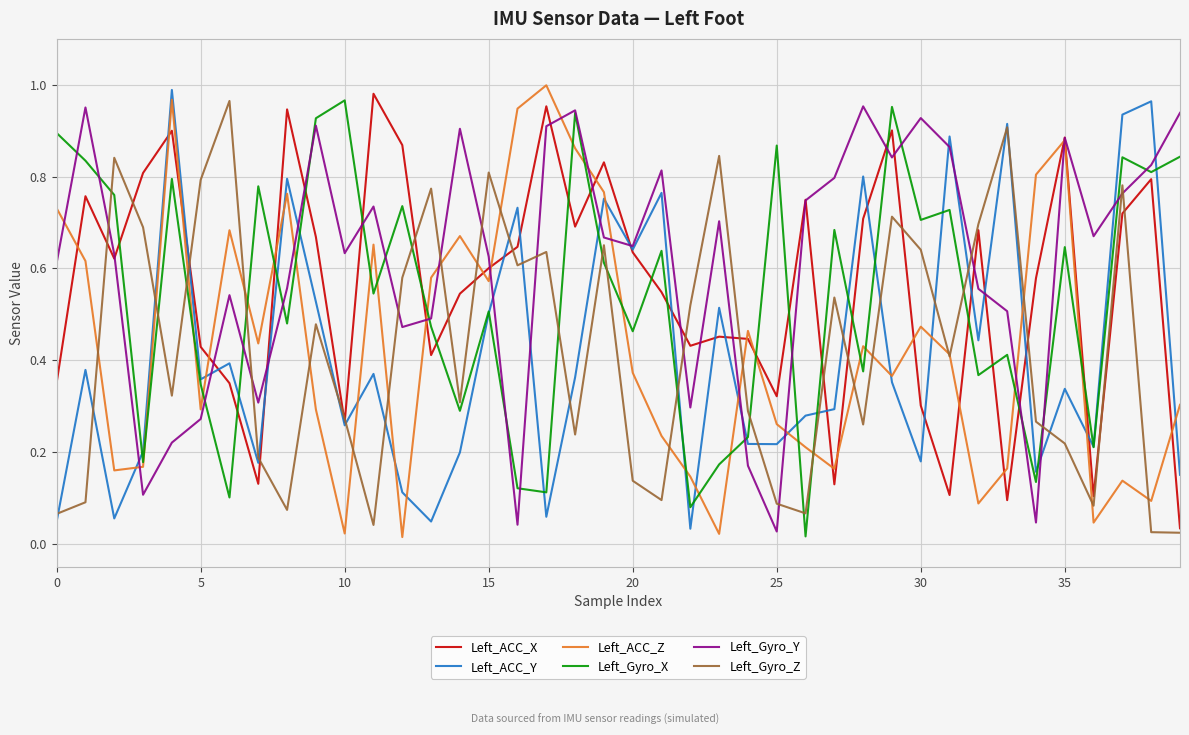

Which series has the largest total across all categories?

Left_Gyro_Y